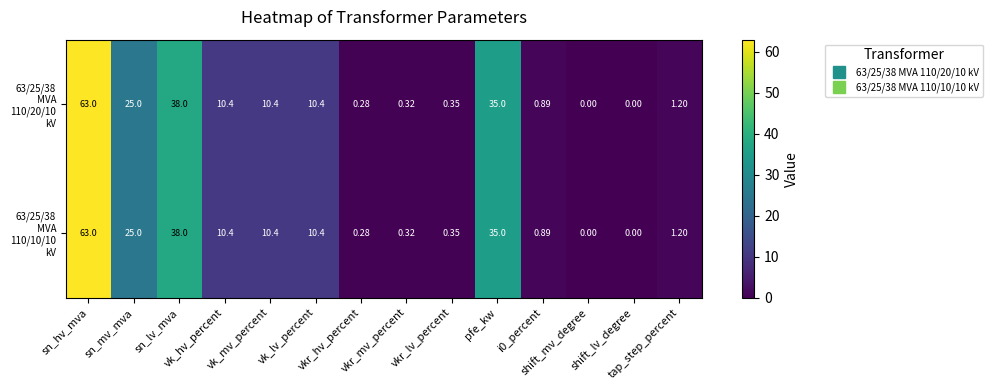

Which has a higher value, vkr_mv_percent or sn_lv_mva?

sn_lv_mva